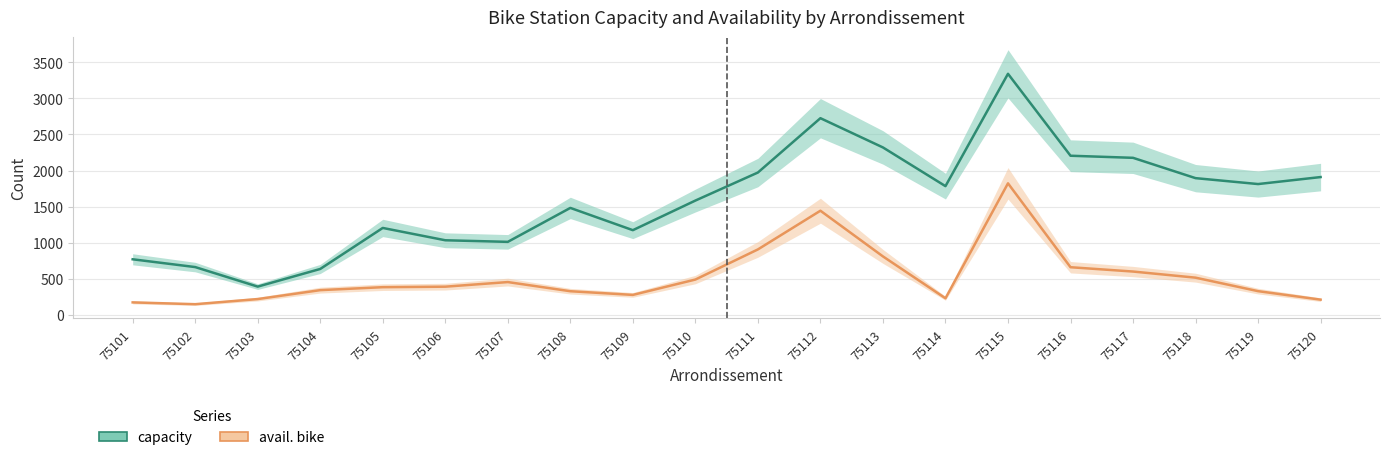

At how many categories does at least one series exceed 344?

20